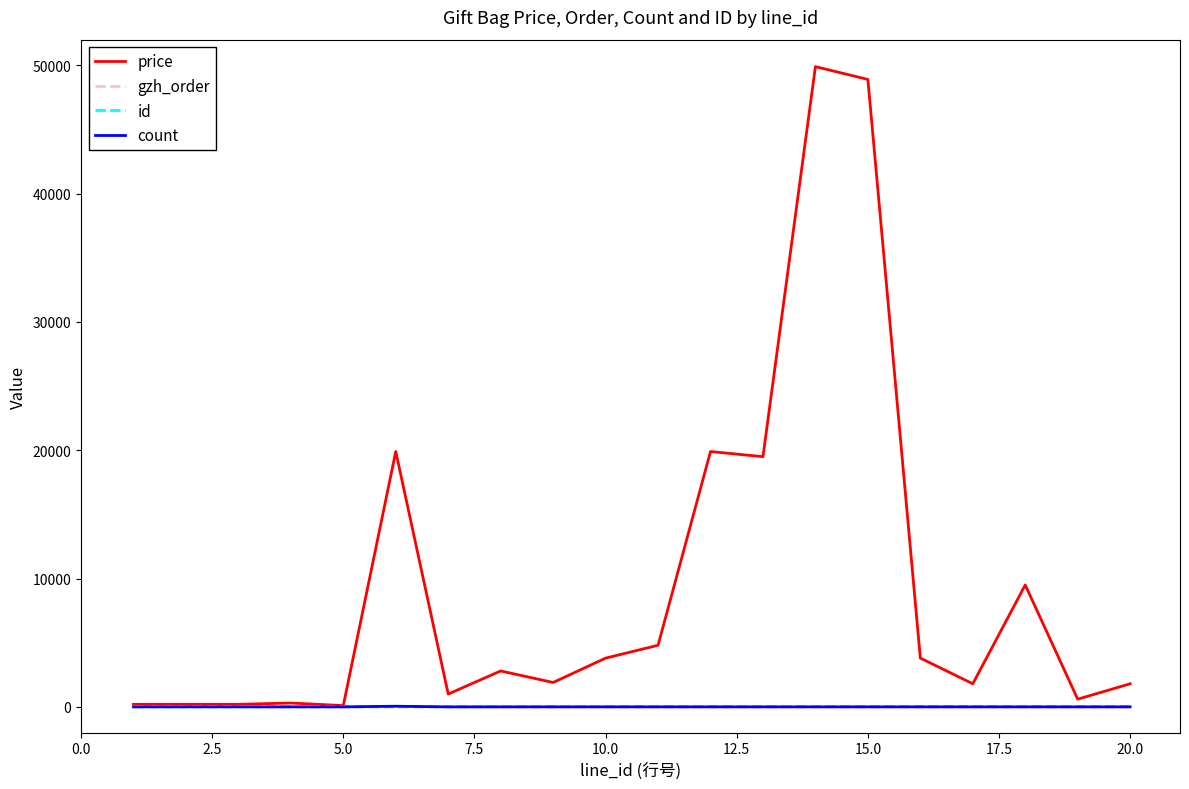

Which series has the largest total across all categories?

price